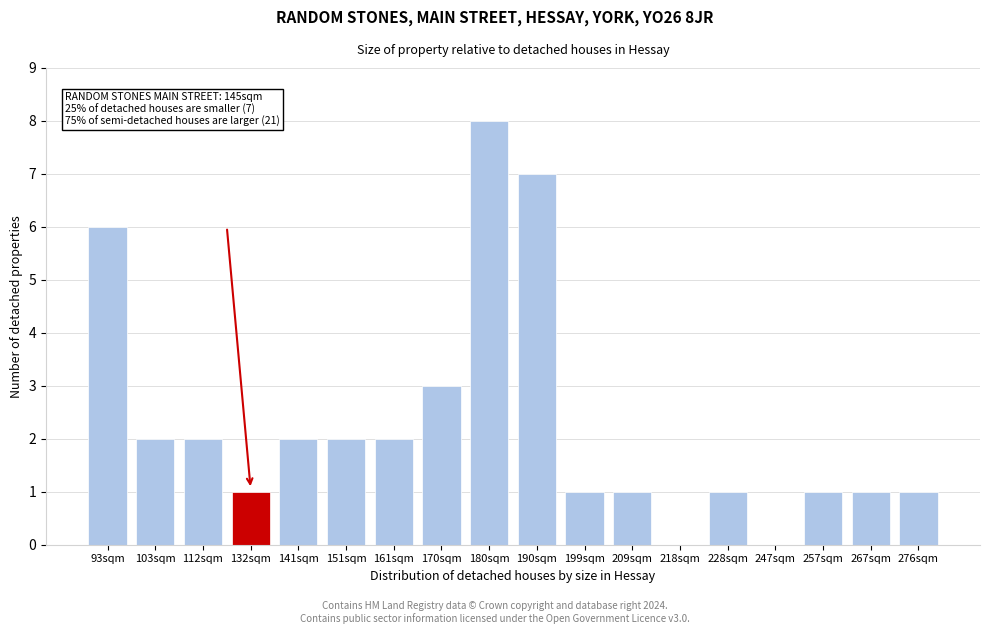

Reading right to left, what are all the values shown in this chart?

276sqm=1	267sqm=1	257sqm=1	247sqm=0	228sqm=1	218sqm=0	209sqm=1	199sqm=1	190sqm=7	180sqm=8	170sqm=3	161sqm=2	151sqm=2	141sqm=2	132sqm=1	112sqm=2	103sqm=2	93sqm=6